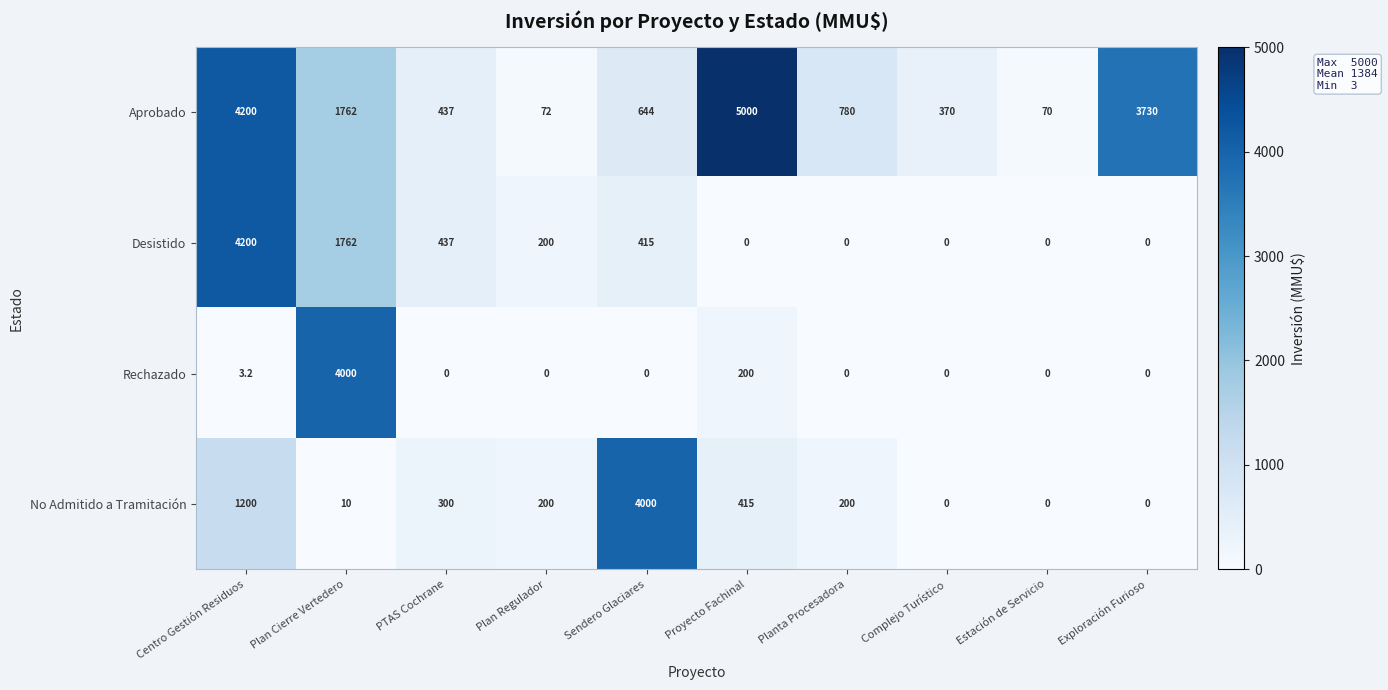

Rank the series at Proyecto Fachinal from lowest to highest value.

Desistido, Rechazado, No Admitido a Tramitación, Aprobado